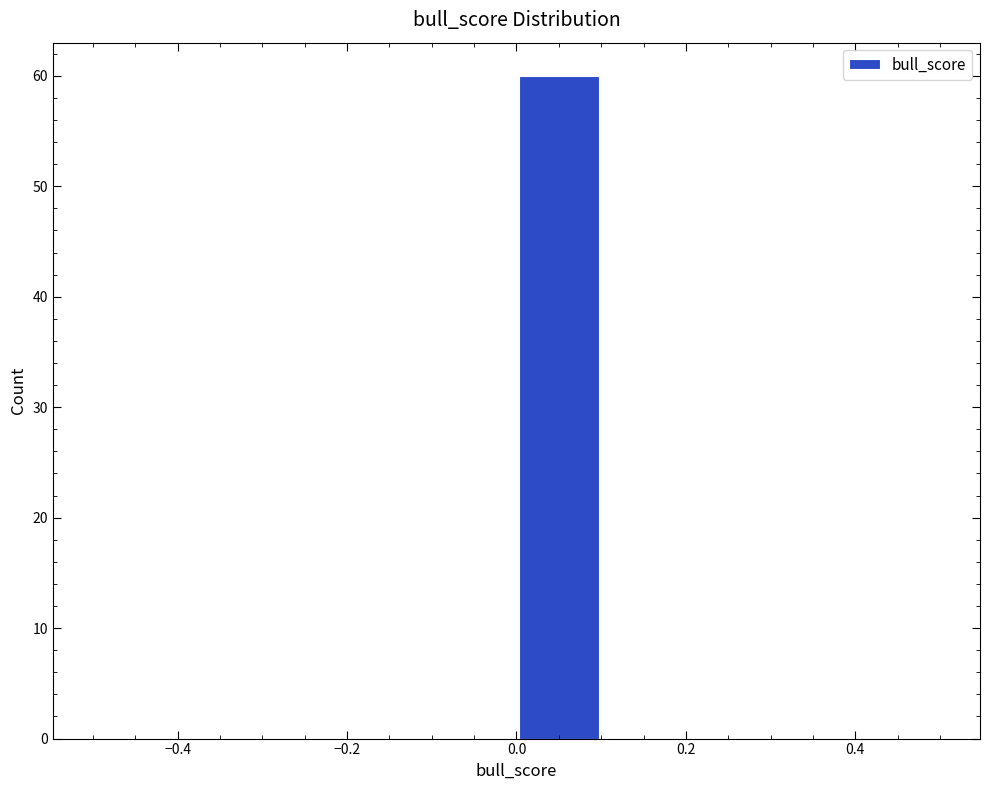

How tall is the bar that spans 0.0 to 0.1 on the x-axis? The values are not printed on the chart, so give them approximately, as read against the axis.

60